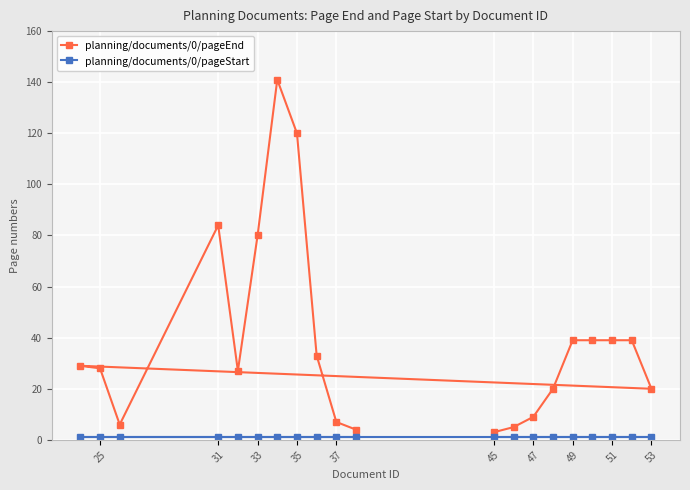

What is the maximum value shown in the chart?

141